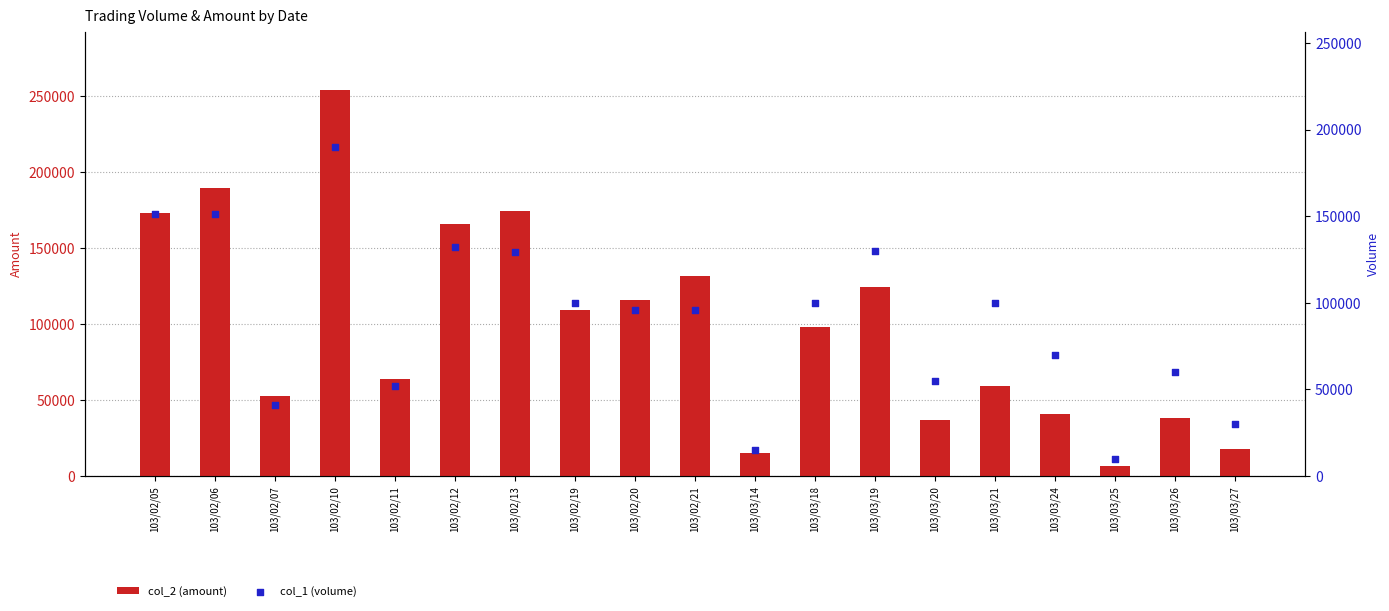

At how many categories does at least one series exceed 114205?

8